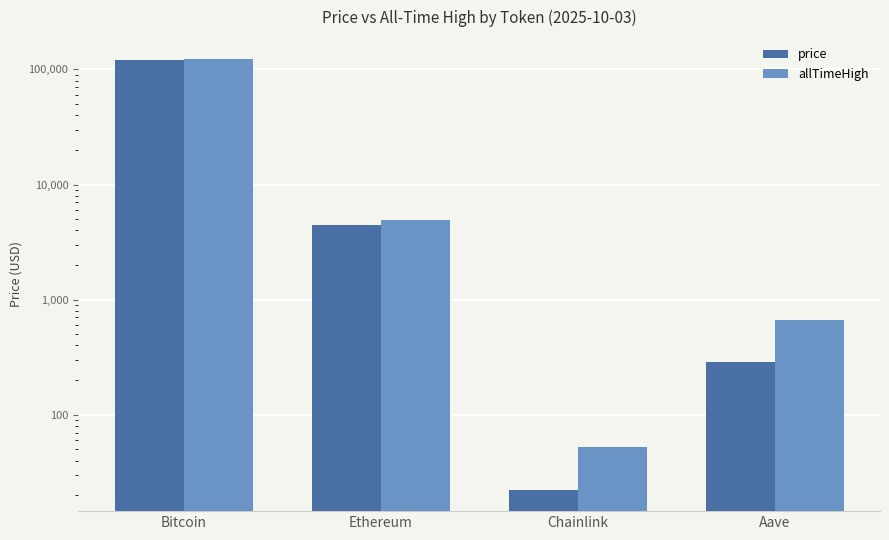

Is it true that allTimeHigh equals 65126.8 at Bitcoin?

False